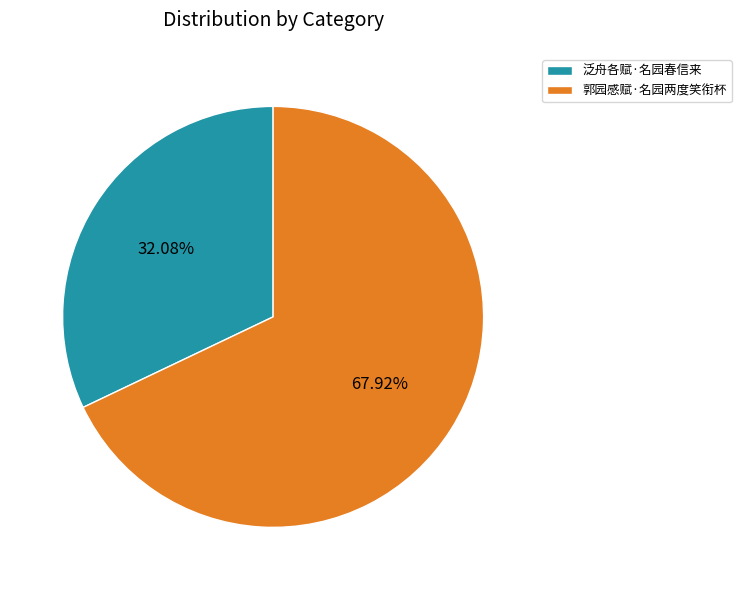

Which has a higher value, 泛舟各赋·名园春信来 or 郭园感赋·名园两度笑衔杯?

郭园感赋·名园两度笑衔杯